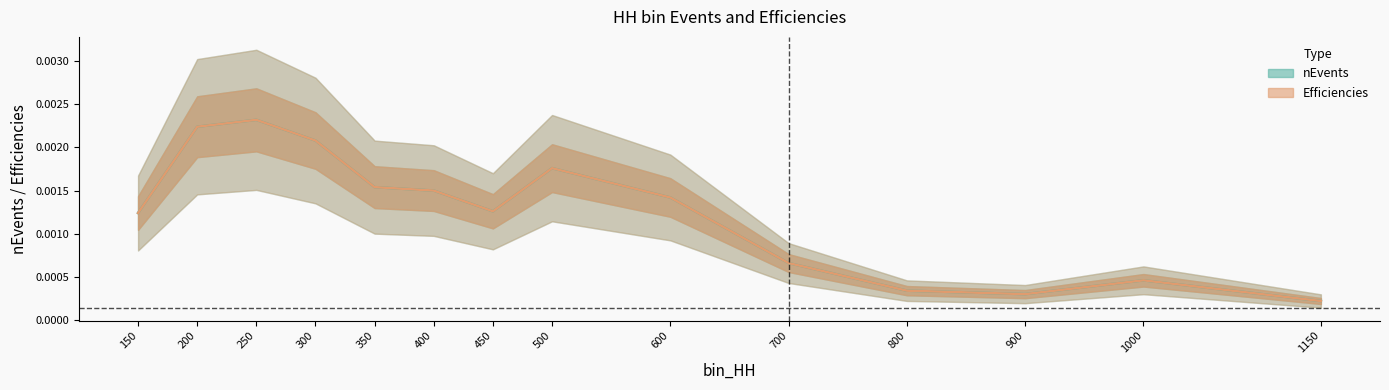

Count the number of data series in this chart.

2